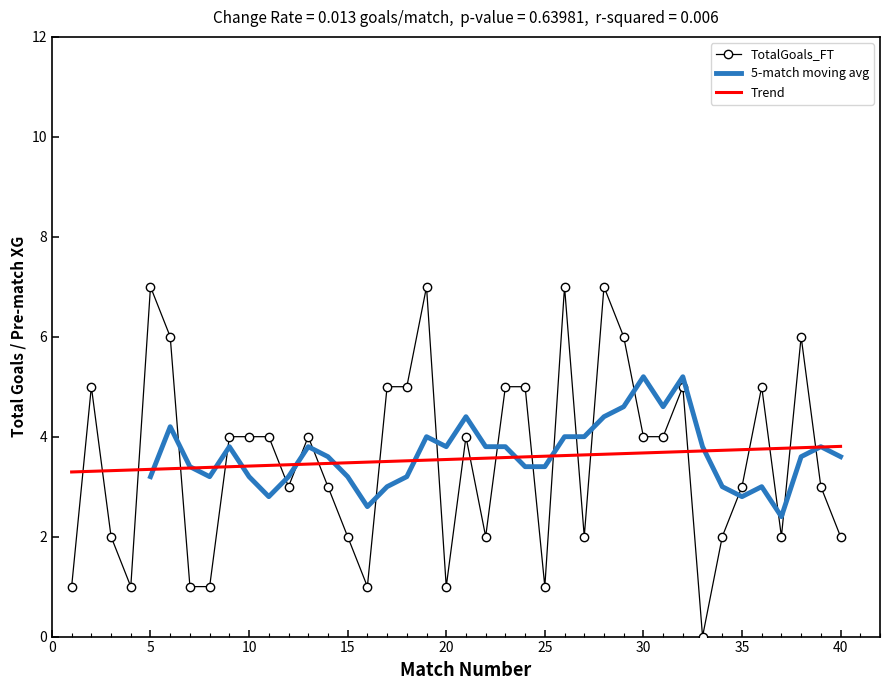

Which category has the highest value across all series?

5